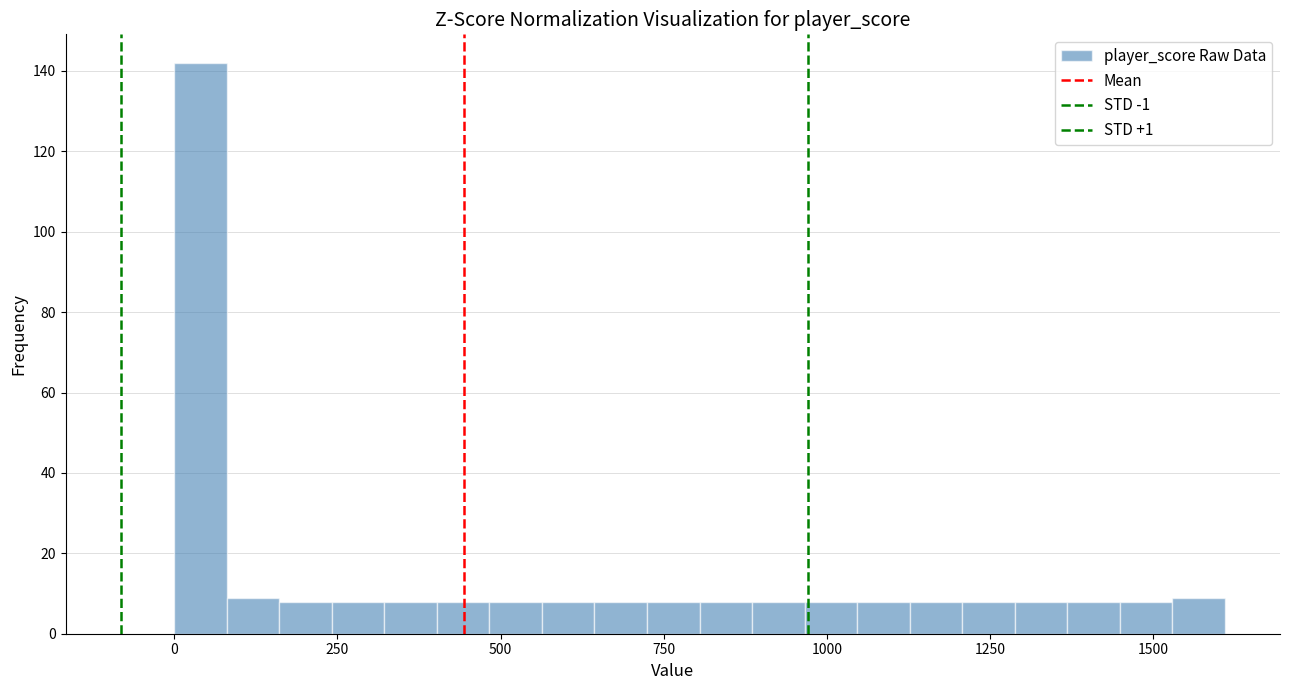

Around what value on the x-axis is the tallest bar? Give the approximate position of its centre, as read against the axis.

50